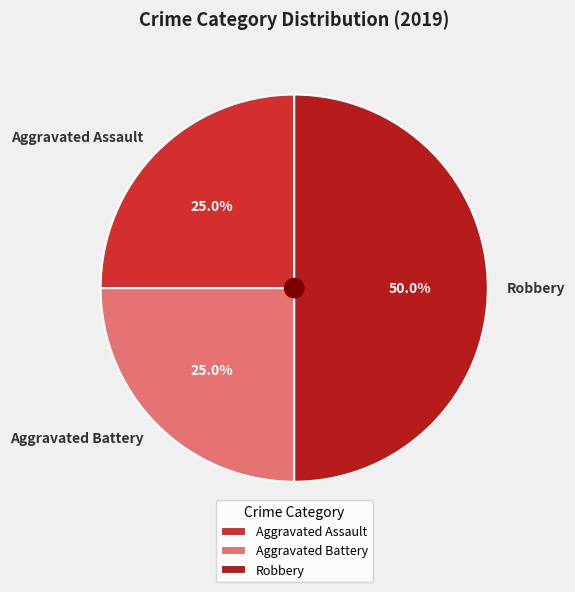

Is it true that Aggravated Assault is 25% of the pie?

True